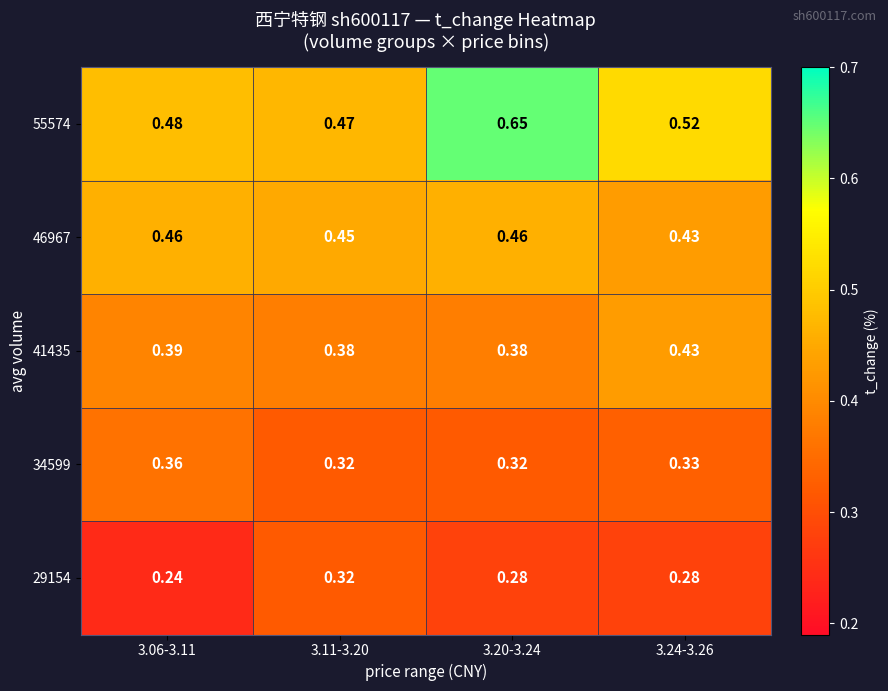

Is the value of 29154 at 3.06-3.11 greater than the value of 55574 at 3.11-3.20?

No